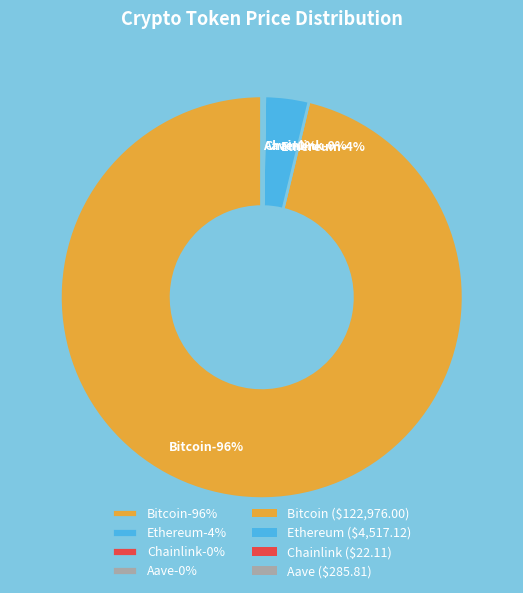

Rank the categories by value from lowest to highest.

Chainlink, Aave, Ethereum, Bitcoin